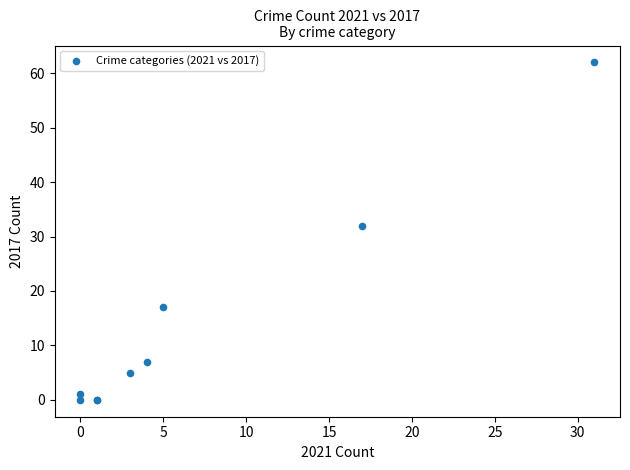

What Y value in the scatter plot is closest to 31?

32